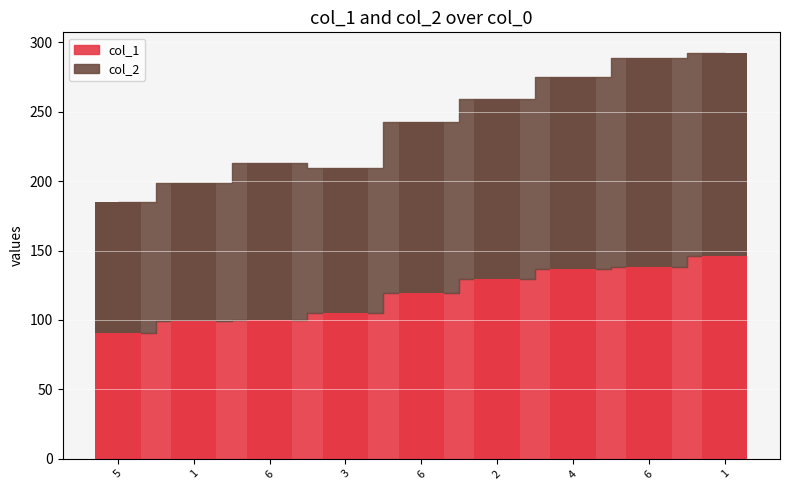

The col_2 series shows 139.8 at 3. True or false?

False